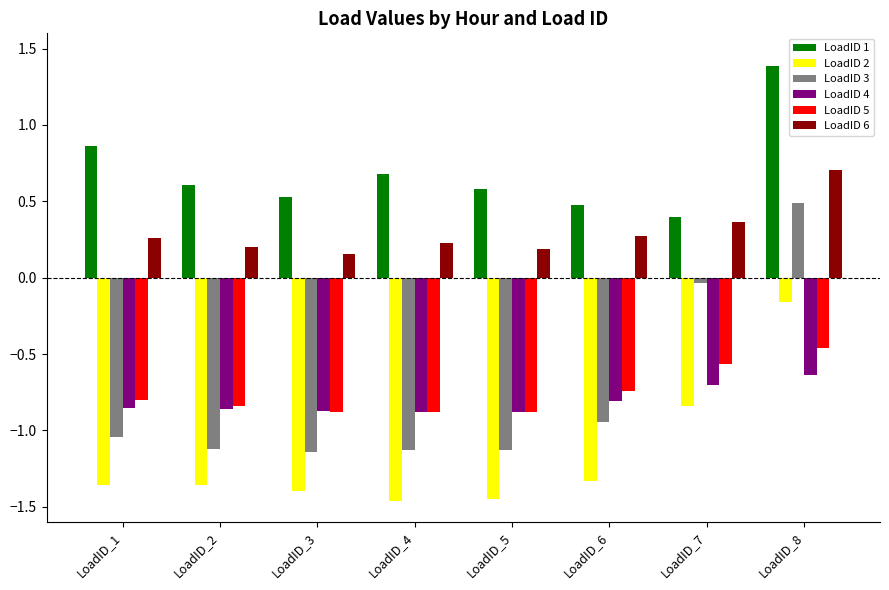

Is the value of LoadID 1 at LoadID_7 greater than the value of LoadID 6 at LoadID_1?

Yes